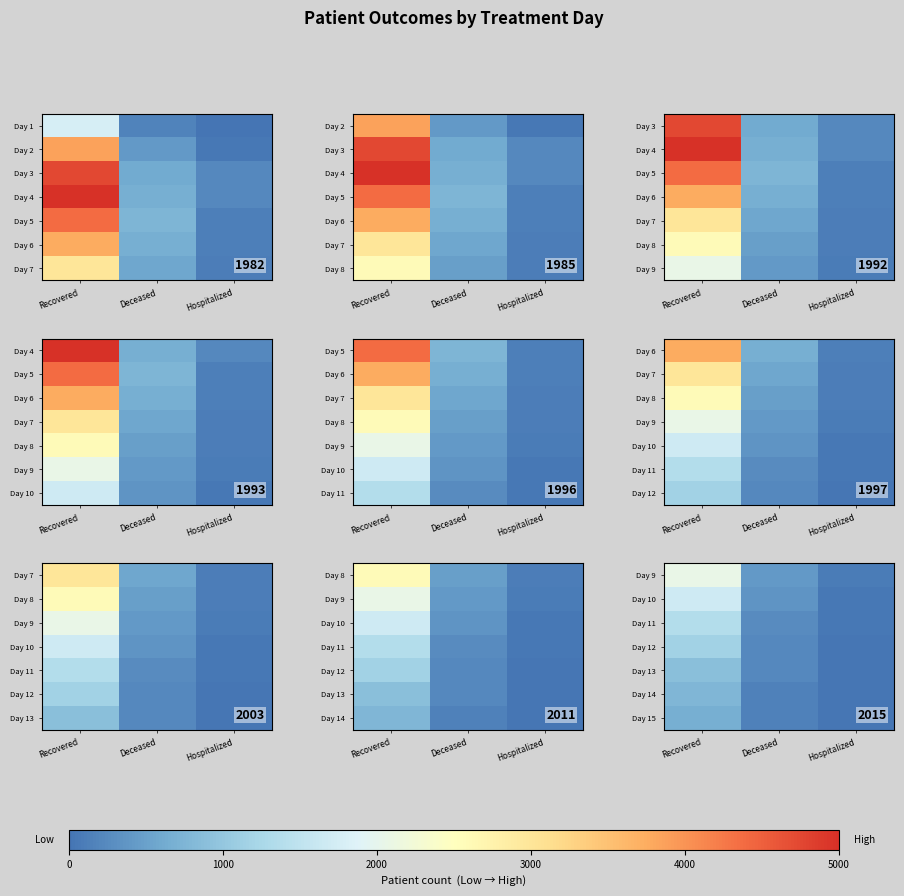

Rank the categories by Day 13 value from lowest to highest.

Hospitalized, Deceased, Recovered